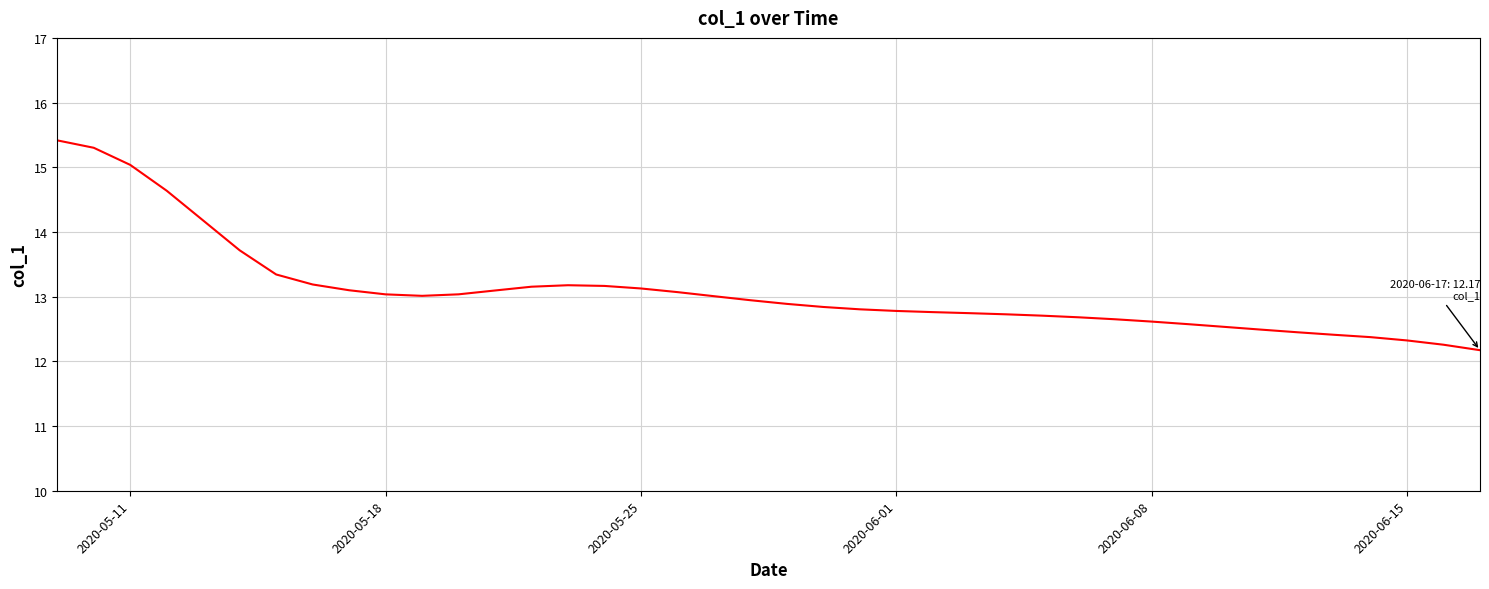

What is the difference between the maximum and minimum values?

3.2